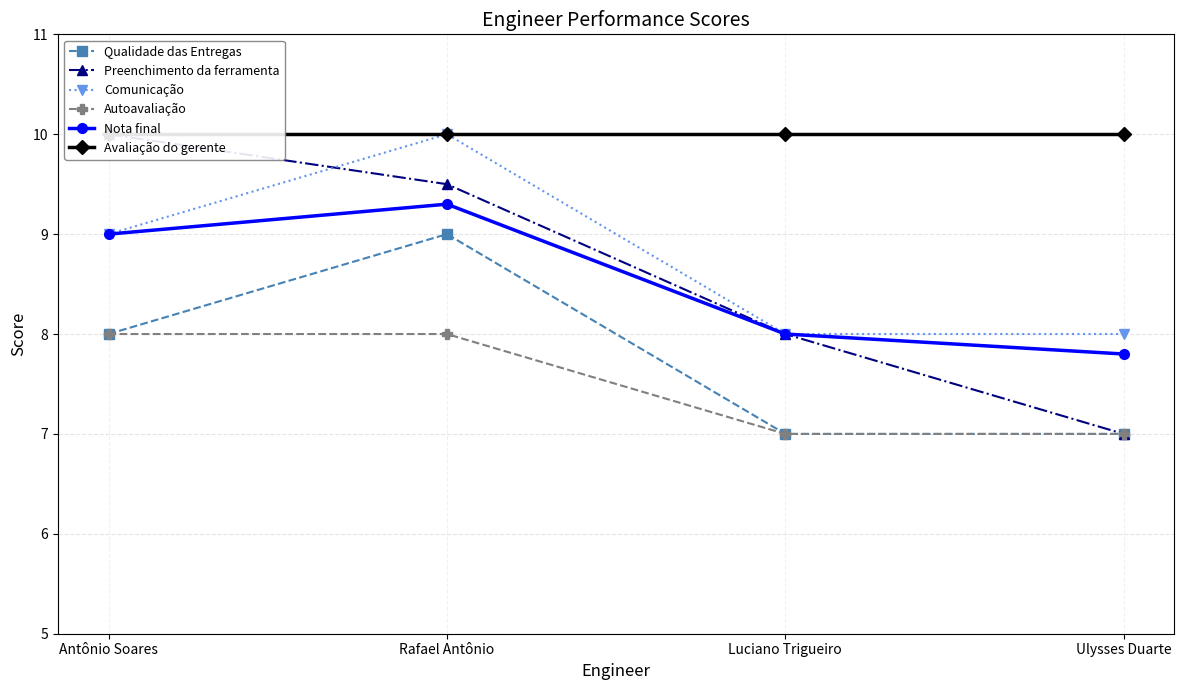

How many values in the Autoavaliação series are below 8?

2